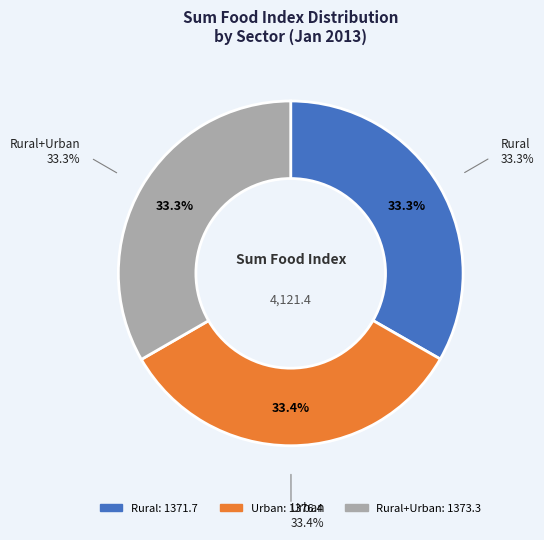

Does any single category account for the majority?

No